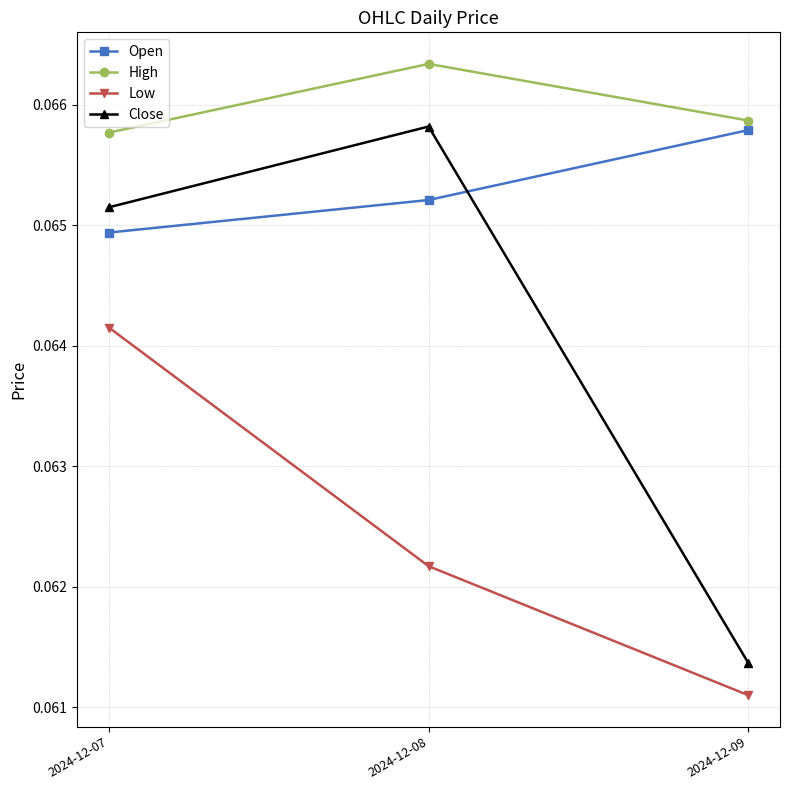

Rank the categories by High value from lowest to highest.

2024-12-07, 2024-12-09, 2024-12-08